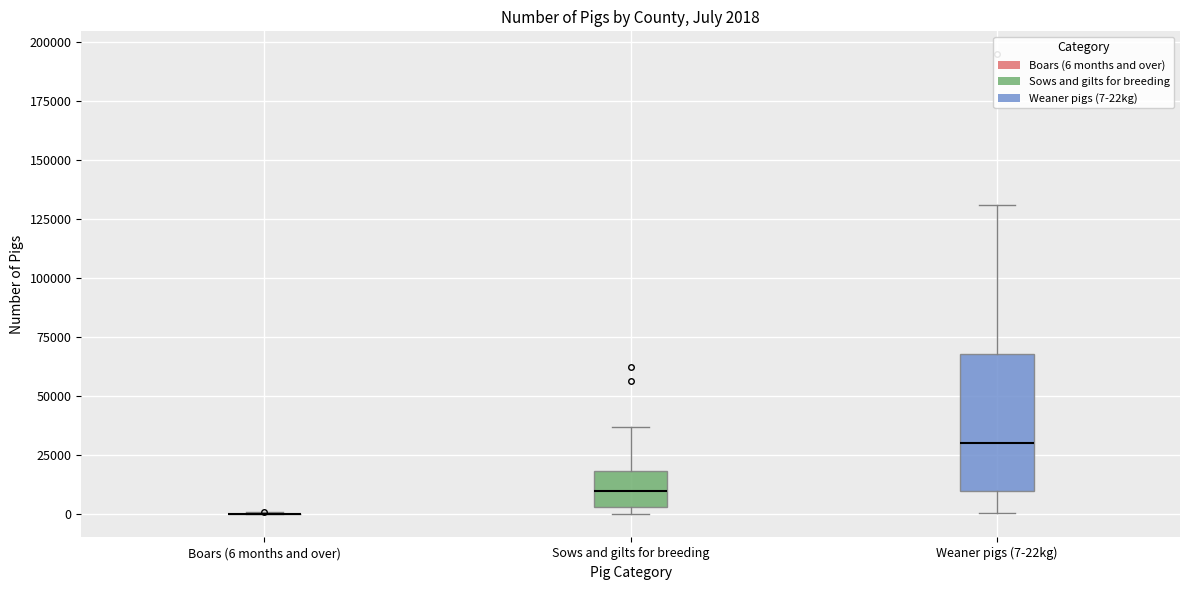

Comparing the boxes themselves (not the whiskers), which one is the tallest?

Weaner pigs (7-22kg)